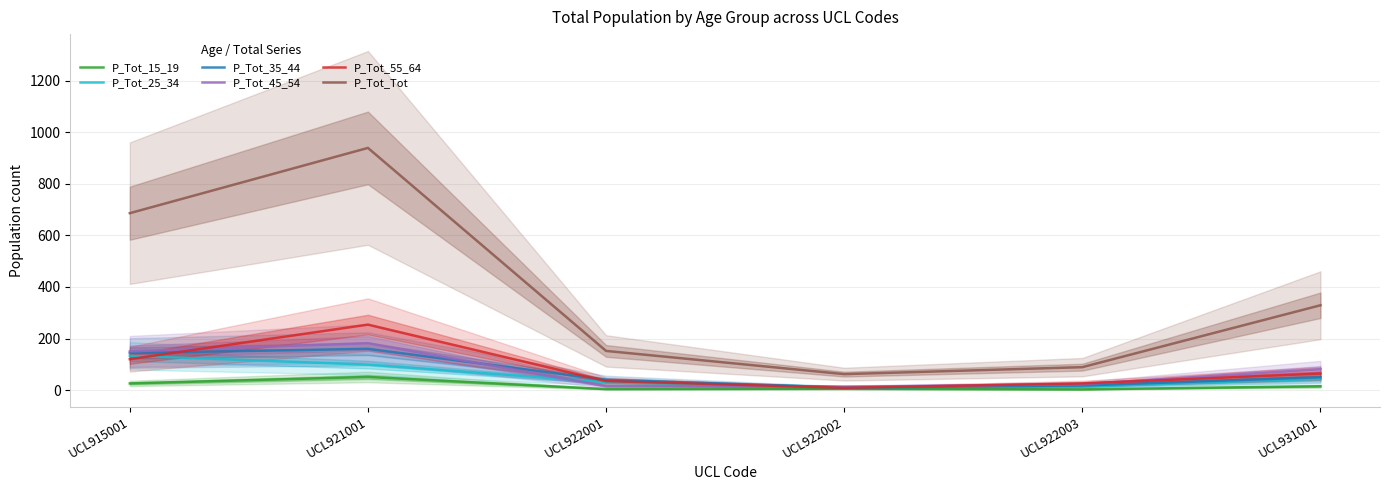

What is the value of the P_Tot_25_34 point at the 6th from the left?

44